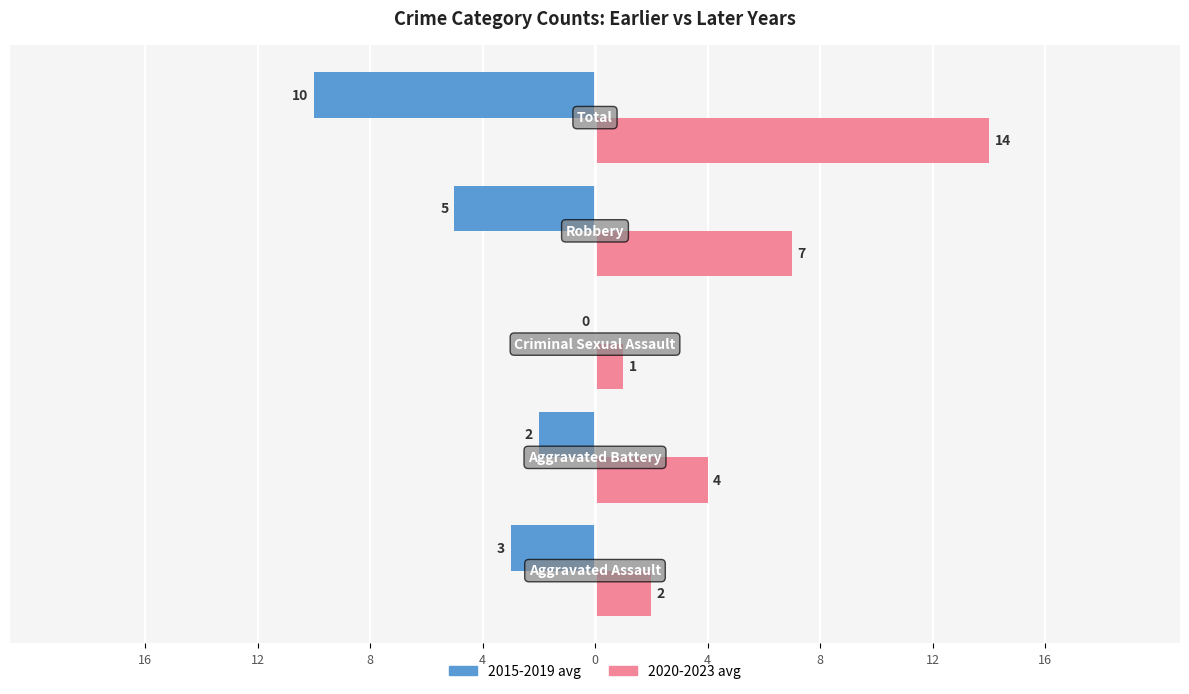

Reading right to left, what are all the values shown in this chart?

2015-2019 avg: 0=-10	4=-5	8=0	12=-2	16=-3
2020-2023 avg: 0=14	4=7	8=1	12=4	16=2